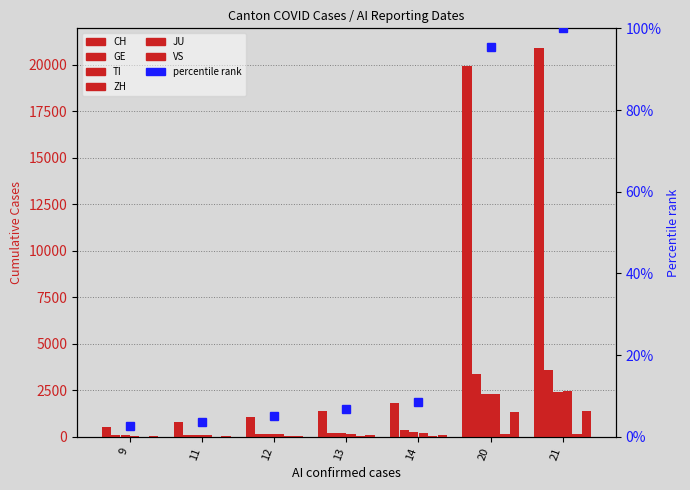

How many groups of bars are there?

7